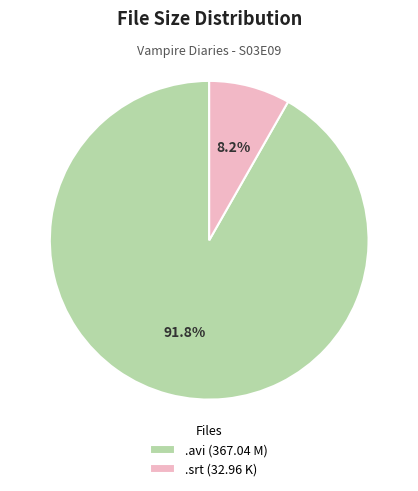

How many segments does this pie chart have?

2